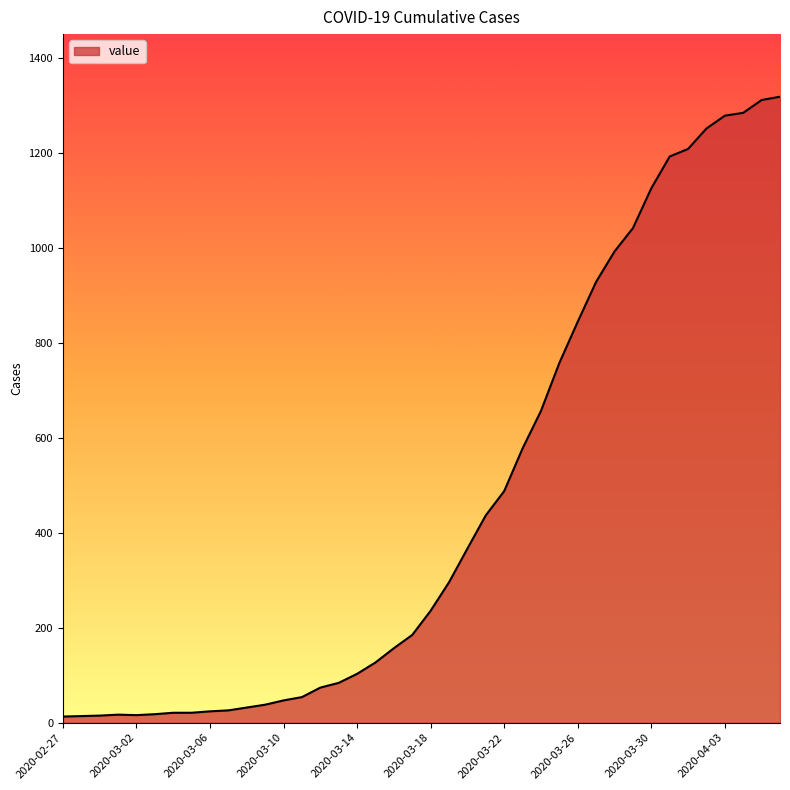

What is the maximum value shown in the chart?

1319